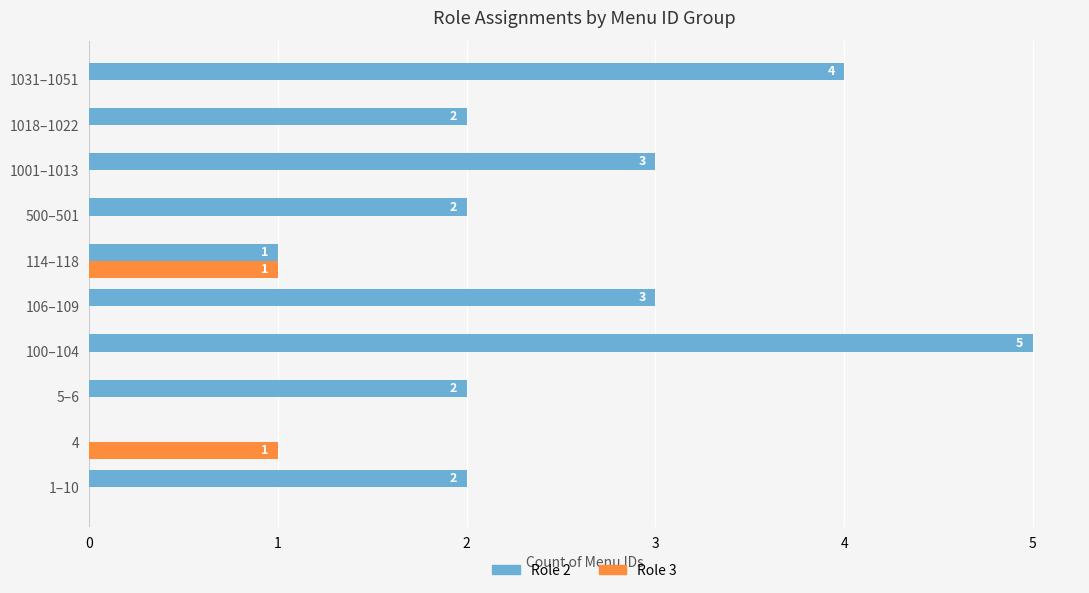

Between 5–6 and 106–109, which series saw the biggest shift?

Role 2